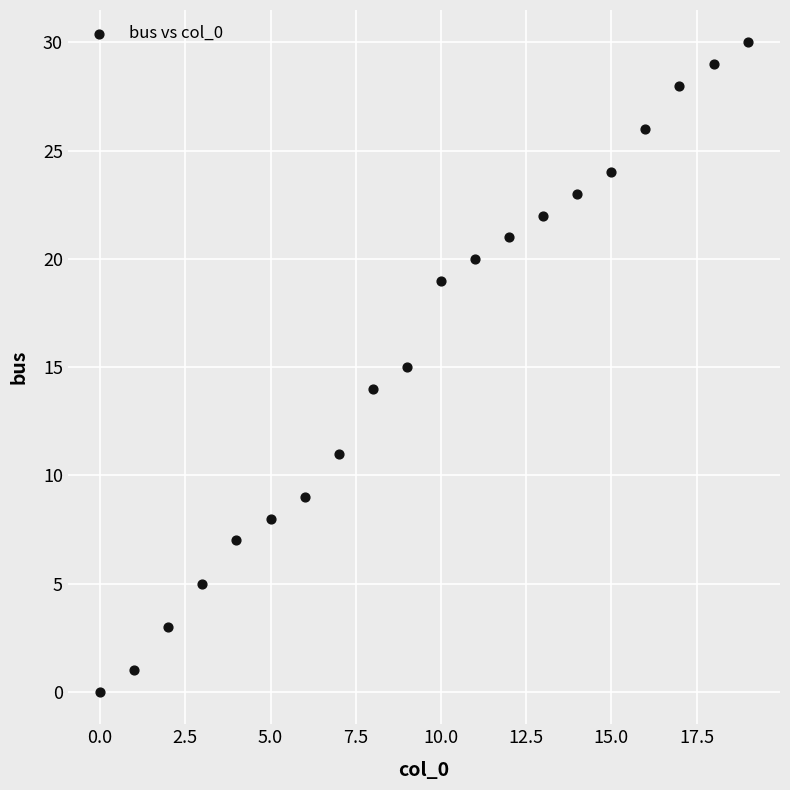

What is the range of Y values (max minus min)?

30